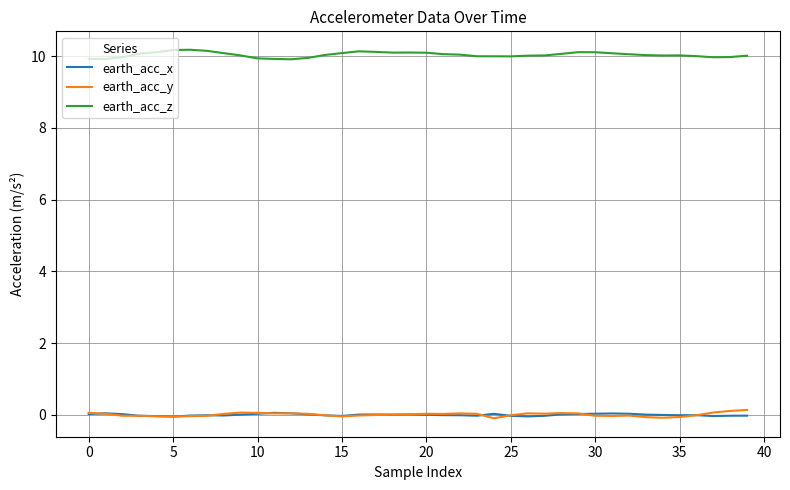

What is the maximum value shown in the chart?

10.2